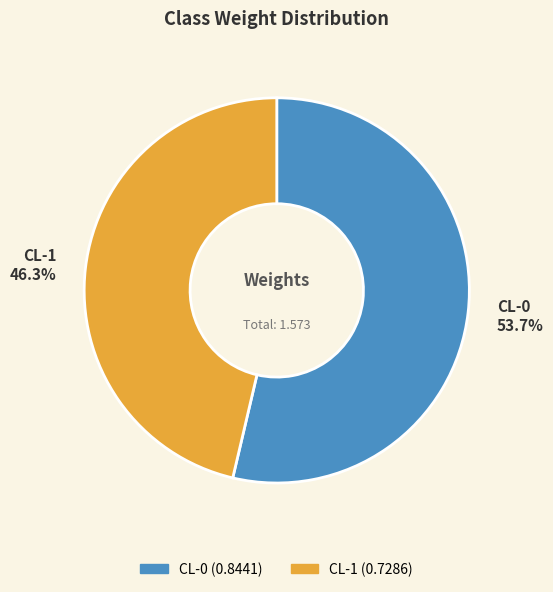

Rank the categories by value from highest to lowest.

CL-0, CL-1